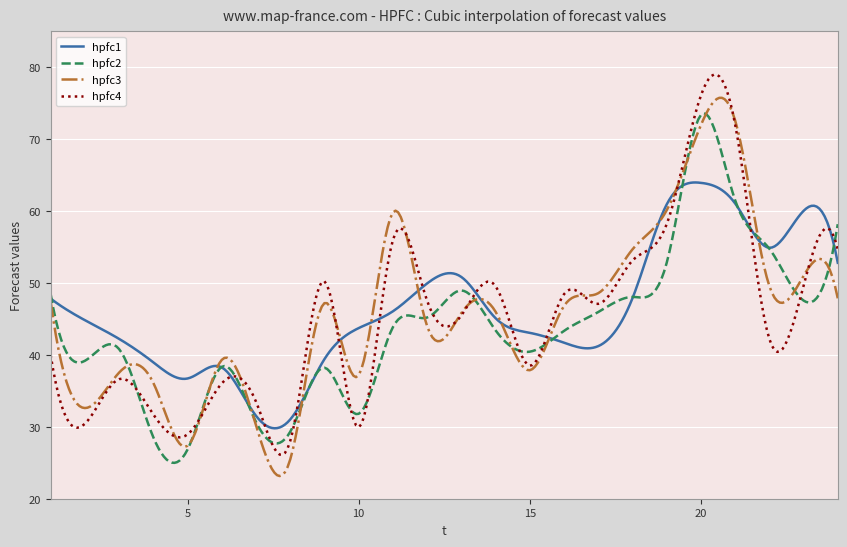

How many intersections are there between hpfc3 and hpfc4?

11